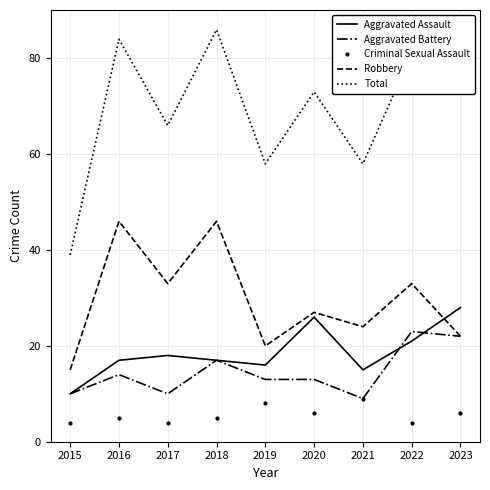

What is the difference between the highest and lowest values at 2022?

77